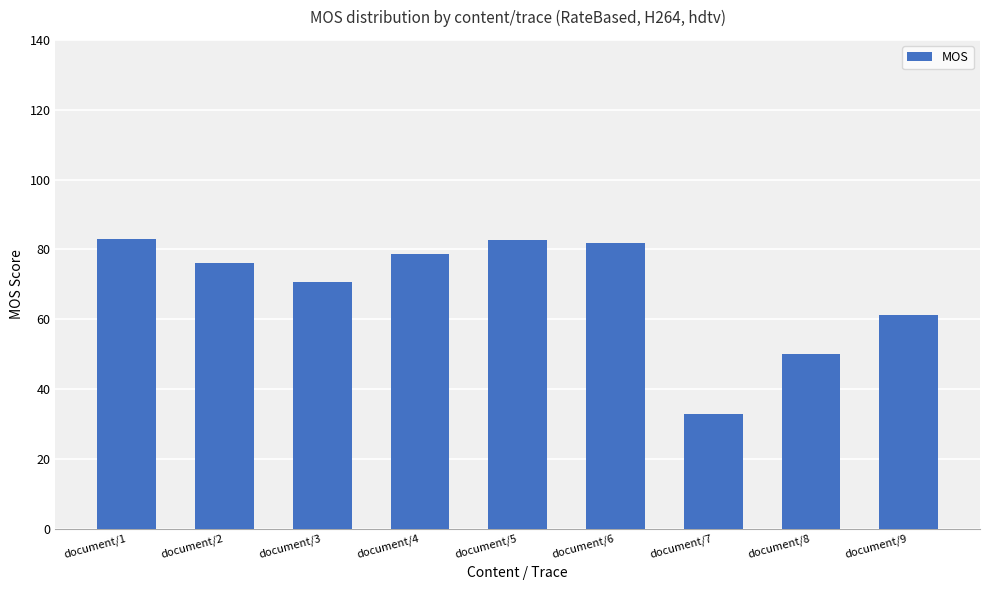

What is the value of the 2nd bar from the left?

76.0